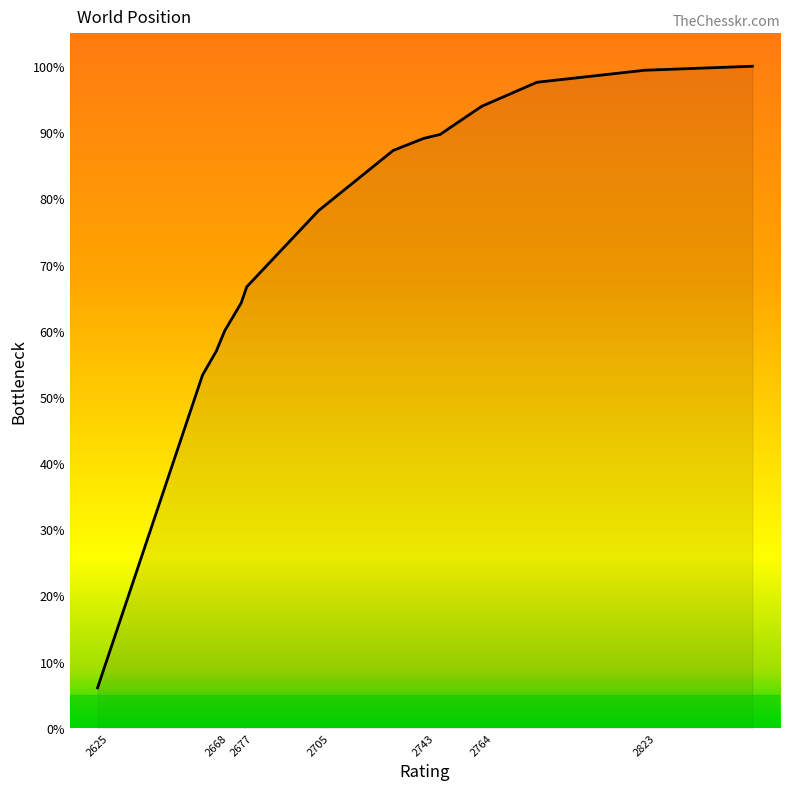

What is the difference between the values at 2671 and 2625?

53.9